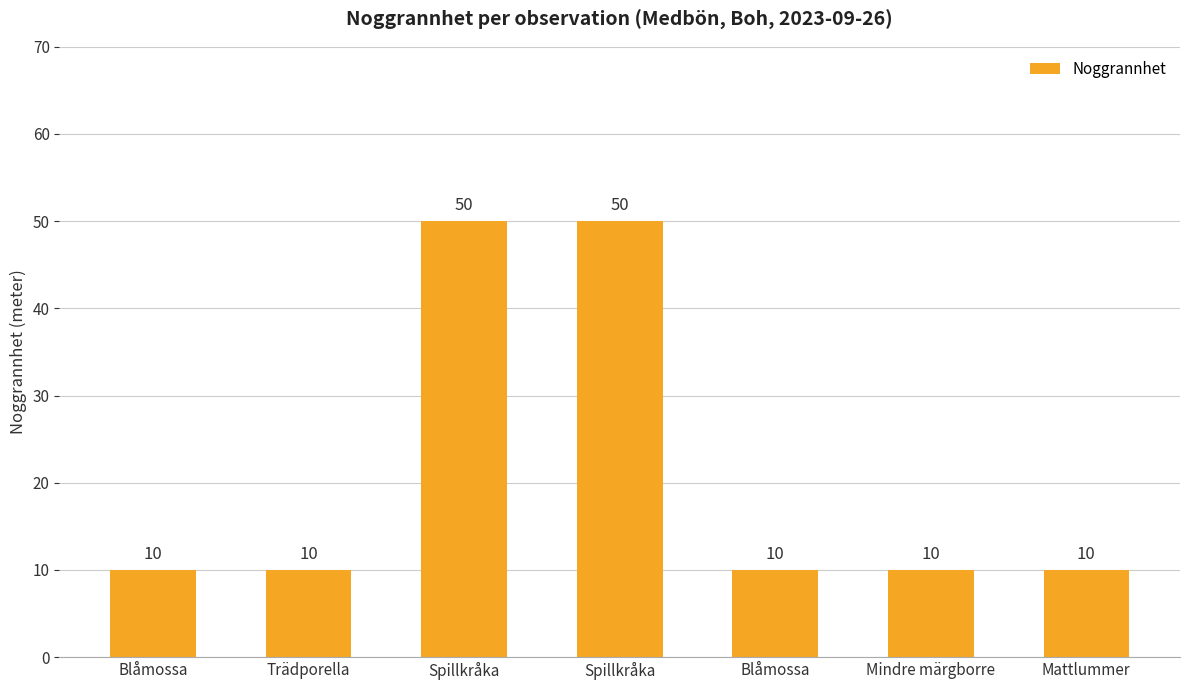

What is the label of the 1st bar from the right?

Mattlummer